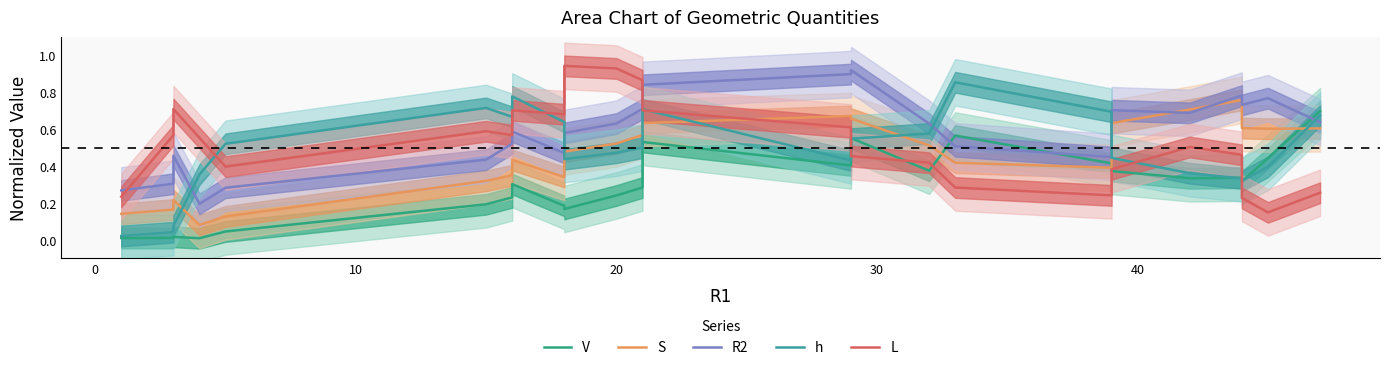

What is the minimum value for L?

0.1